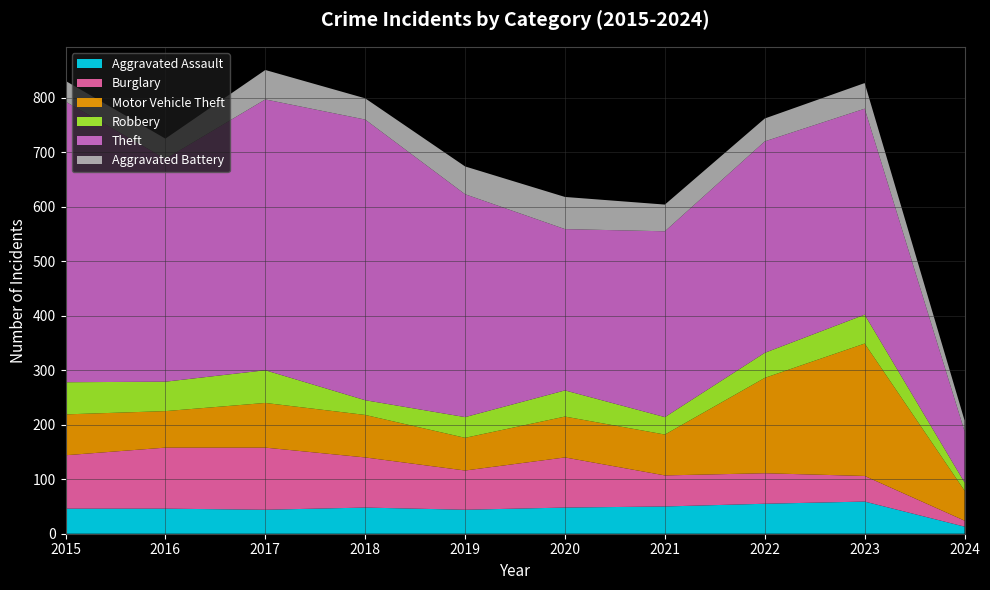

Reading right to left, list all the values displayed in this chart.

Aggravated Assault: 2024=13	2023=59	2022=55	2021=50	2020=48	2019=44	2018=48	2017=44	2016=46	2015=46
Burglary: 2024=11	2023=47	2022=56	2021=57	2020=92	2019=72	2018=92	2017=114	2016=112	2015=98
Motor Vehicle Theft: 2024=55	2023=243	2022=175	2021=75	2020=75	2019=60	2018=78	2017=82	2016=67	2015=75
Robbery: 2024=15	2023=53	2022=46	2021=32	2020=48	2019=38	2018=27	2017=60	2016=54	2015=59
Theft: 2024=94	2023=378	2022=388	2021=341	2020=296	2019=409	2018=515	2017=497	2016=409	2015=515
Aggravated Battery: 2024=20	2023=47	2022=42	2021=49	2020=59	2019=51	2018=39	2017=54	2016=37	2015=38